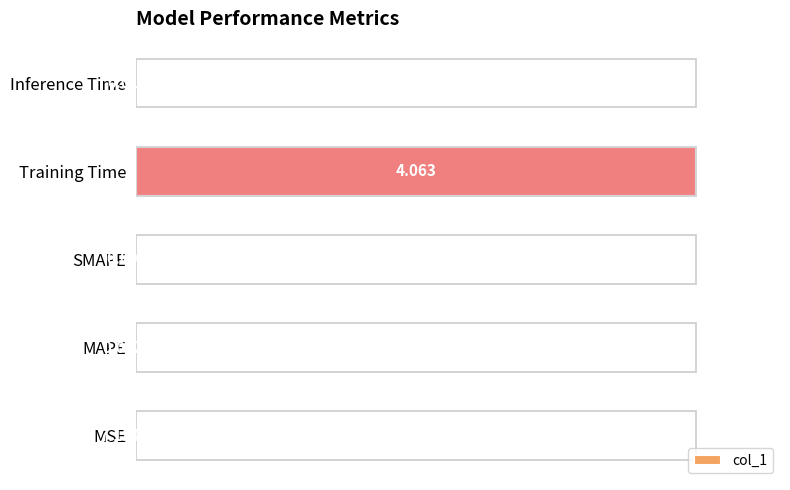

Does the chart contain stacked bars?

No